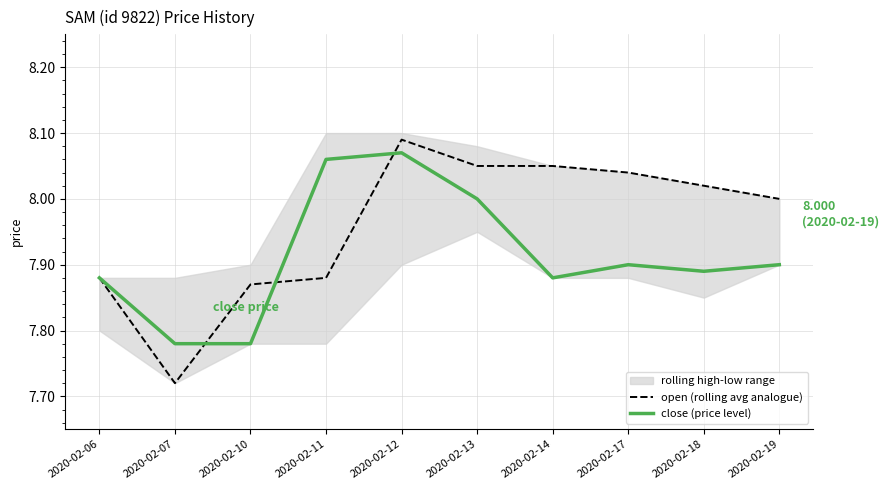

Is it true that close (price level) equals 7.8 at 2020-02-10?

True